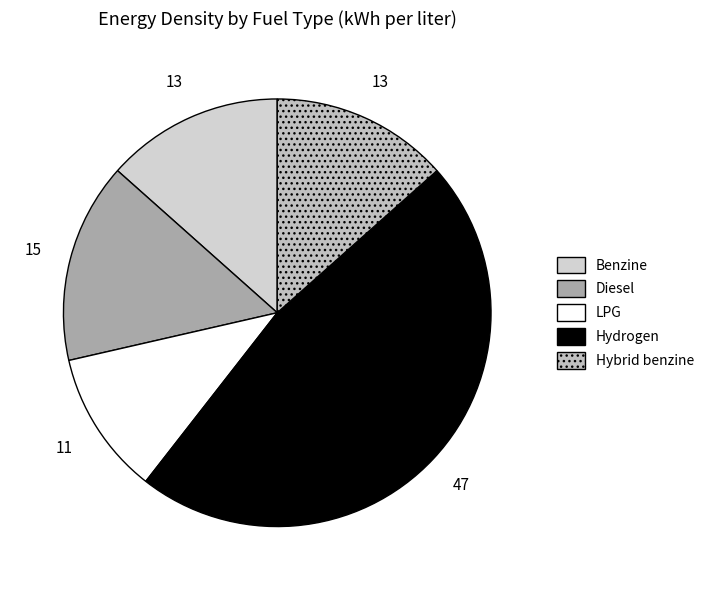

Does Benzine account for over 50% of the chart?

No